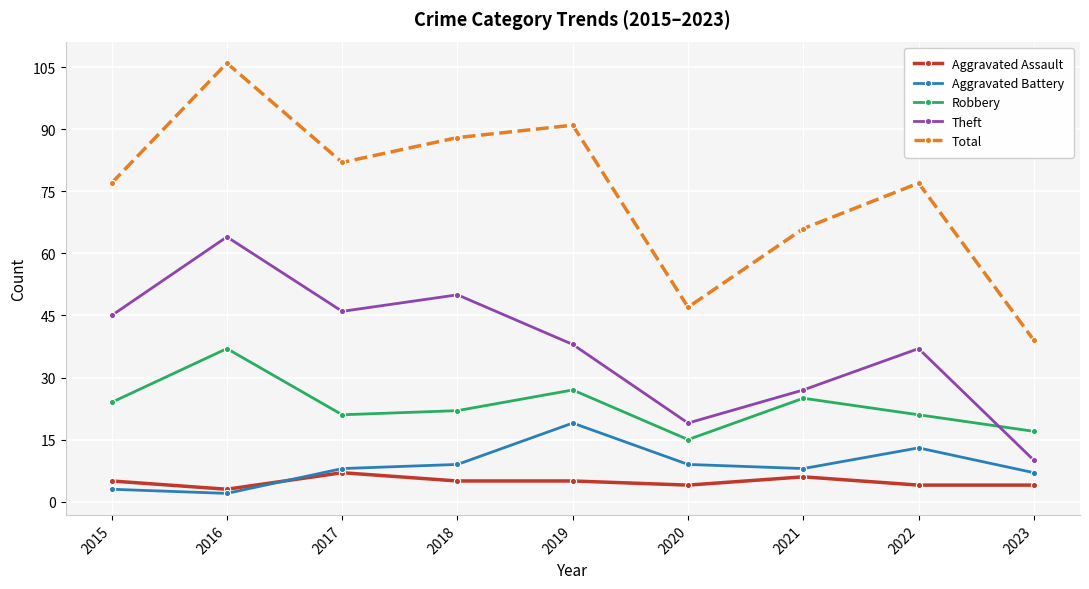

Reading left to right, transcribe all the data shown in this chart.

Aggravated Assault: 2015=5	2016=3	2017=7	2018=5	2019=5	2020=4	2021=6	2022=4	2023=4
Aggravated Battery: 2015=3	2016=2	2017=8	2018=9	2019=19	2020=9	2021=8	2022=13	2023=7
Robbery: 2015=24	2016=37	2017=21	2018=22	2019=27	2020=15	2021=25	2022=21	2023=17
Theft: 2015=45	2016=64	2017=46	2018=50	2019=38	2020=19	2021=27	2022=37	2023=10
Total: 2015=77	2016=106	2017=82	2018=88	2019=91	2020=47	2021=66	2022=77	2023=39